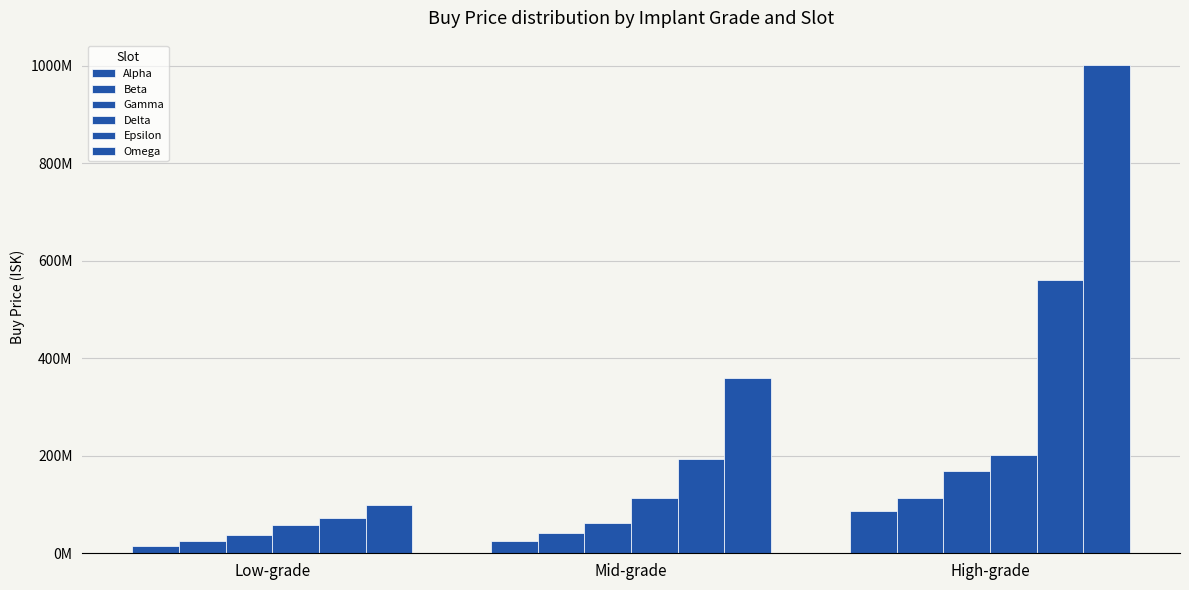

Does the chart contain any negative values?

No